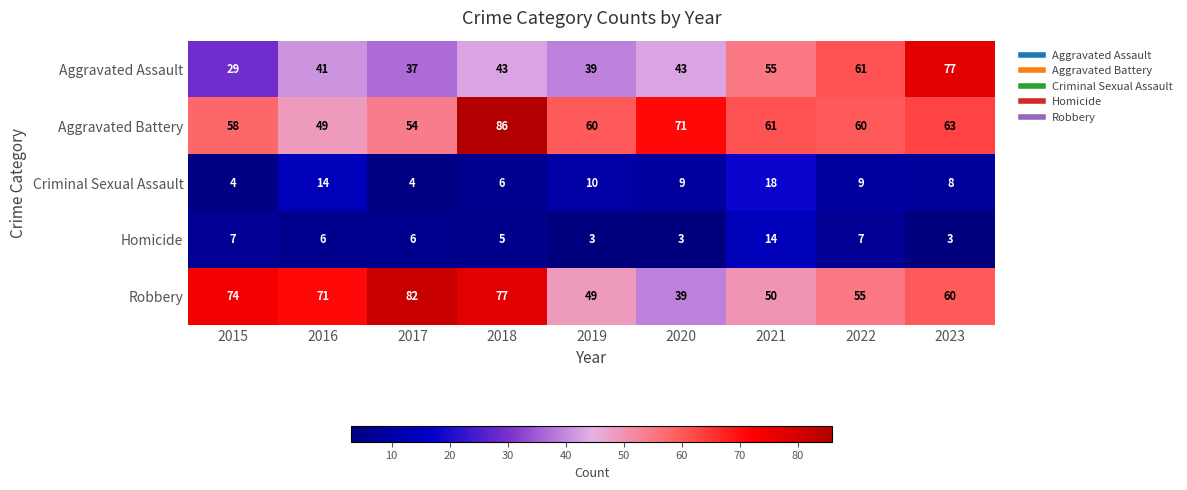

True or false: Aggravated Battery has a value of 49 at 2016.

True